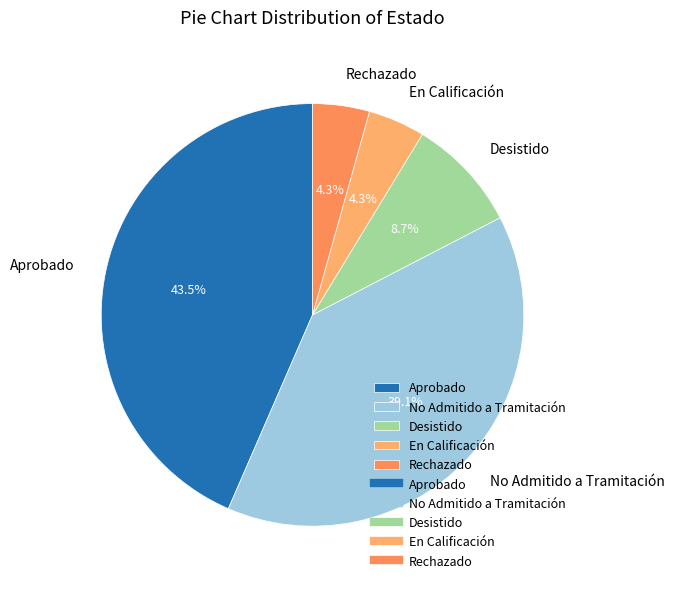

Count the number of slices in the pie.

5